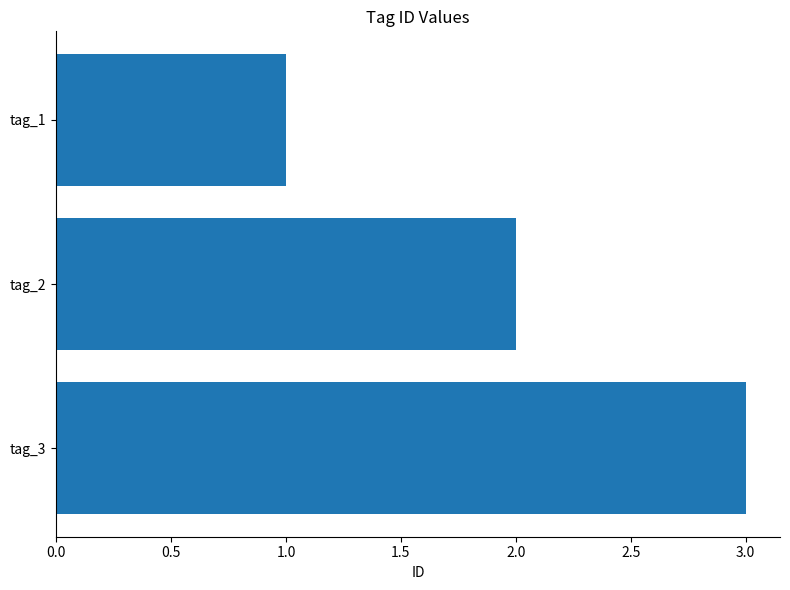

How many data points does each series have?

3